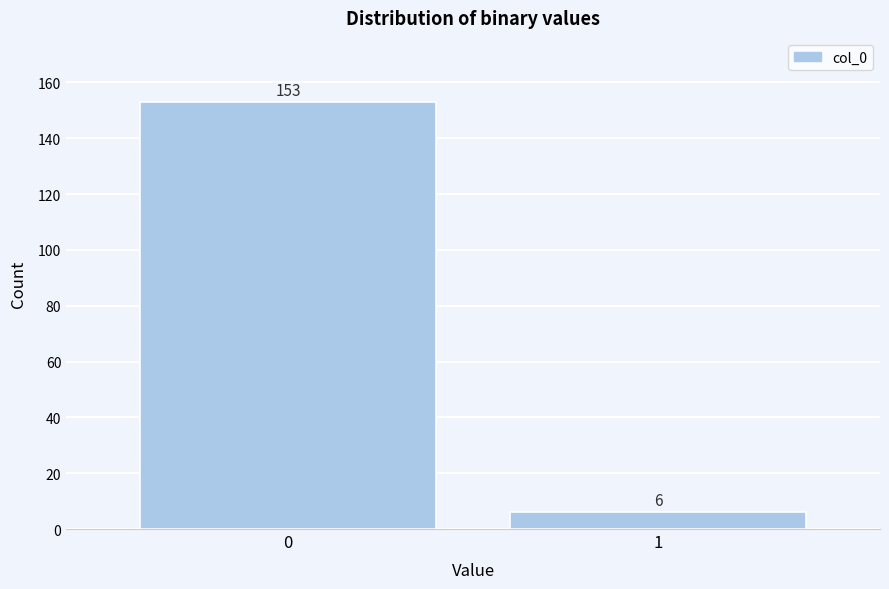

Reading right to left, list all the values displayed in this chart.

1=6	0=153